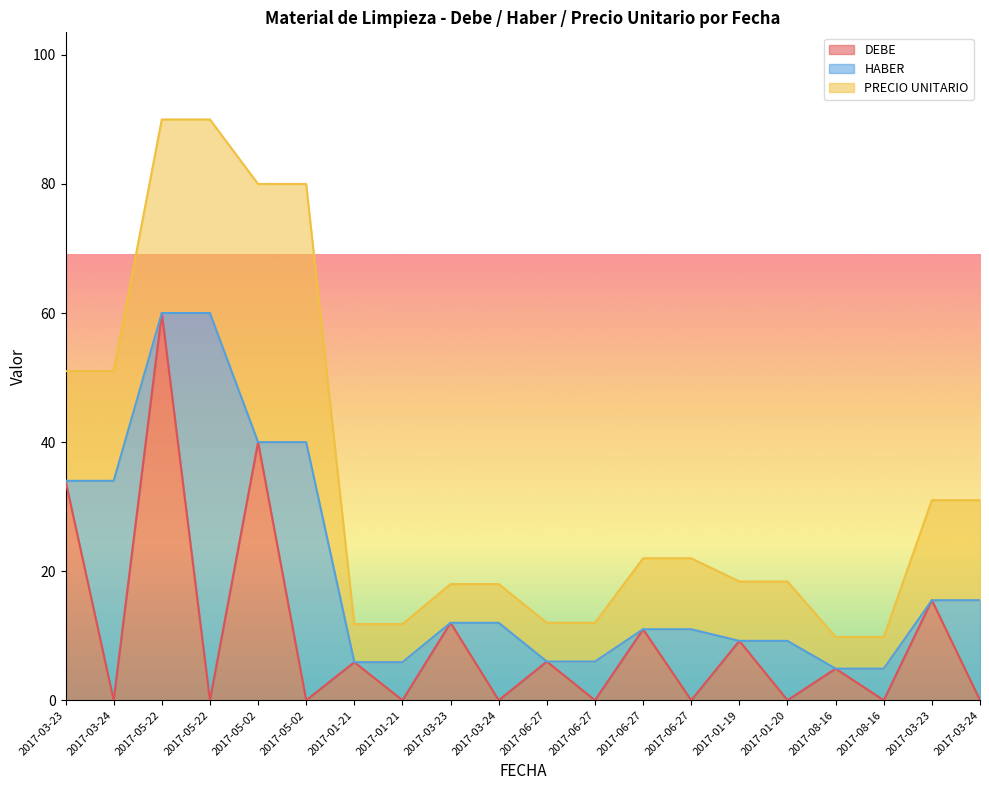

How many interior local valleys does the DEBE series have?

9